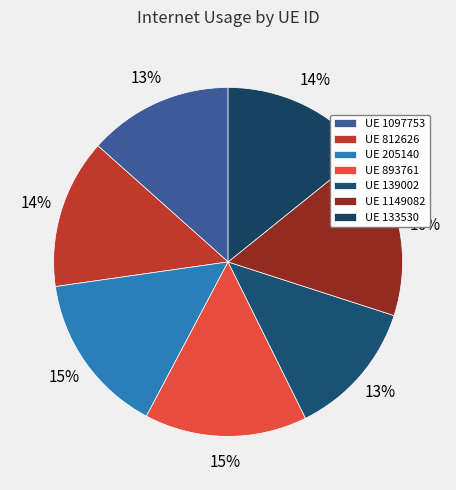

What is the smallest slice in the pie chart?

139002